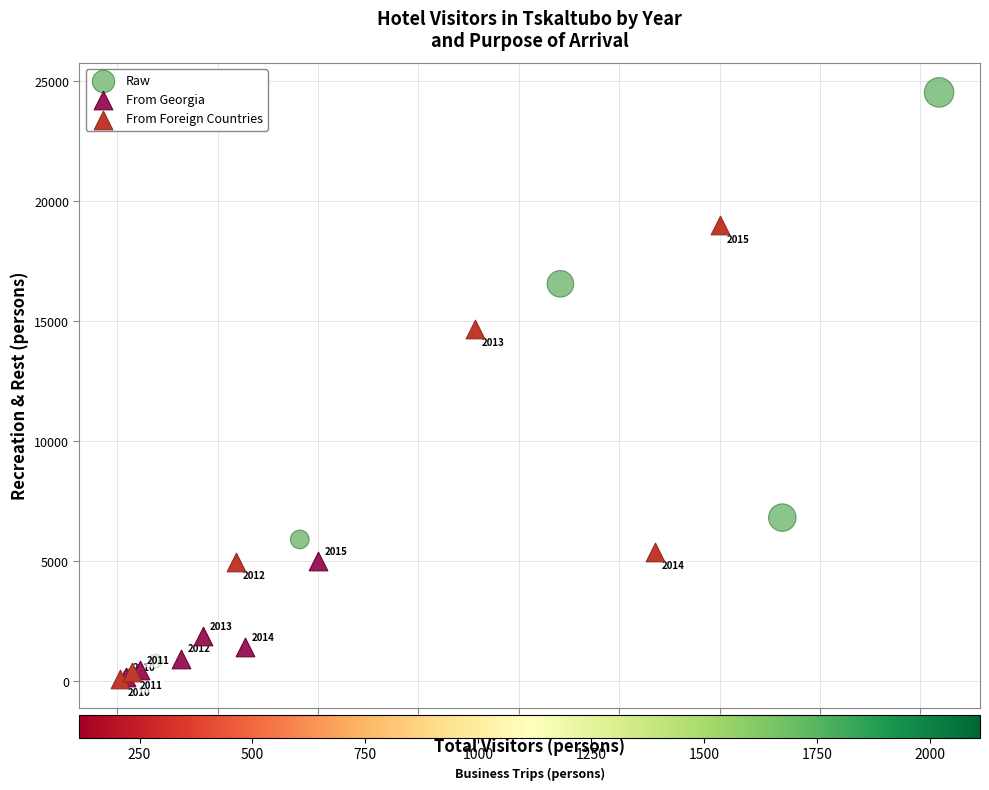

Which series contains the lowest Y value?

From Foreign Countries